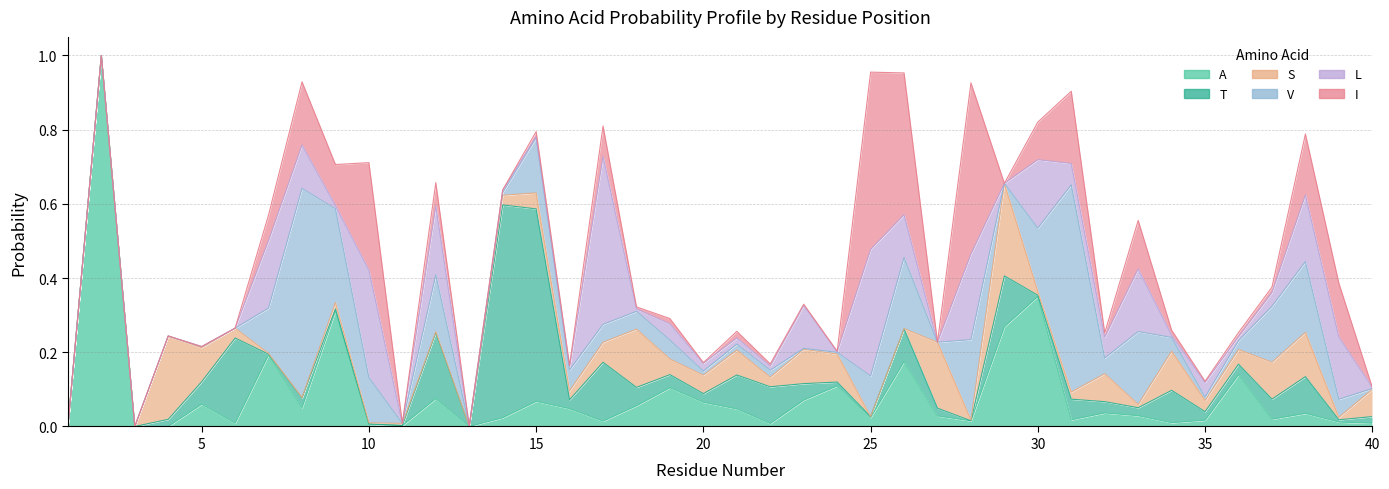

What is the value of the I point at the 39th from the left?

0.1